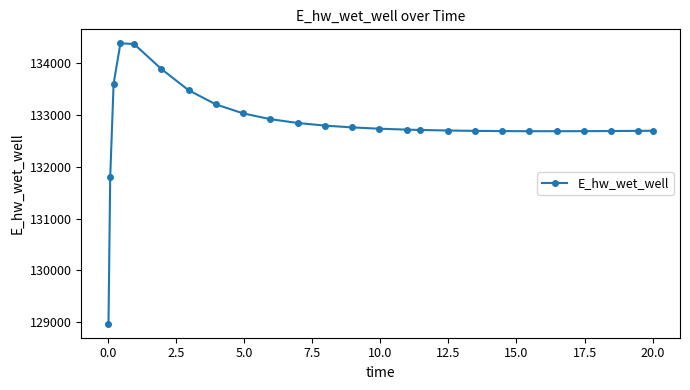

What is the greatest value displayed?

134372.8